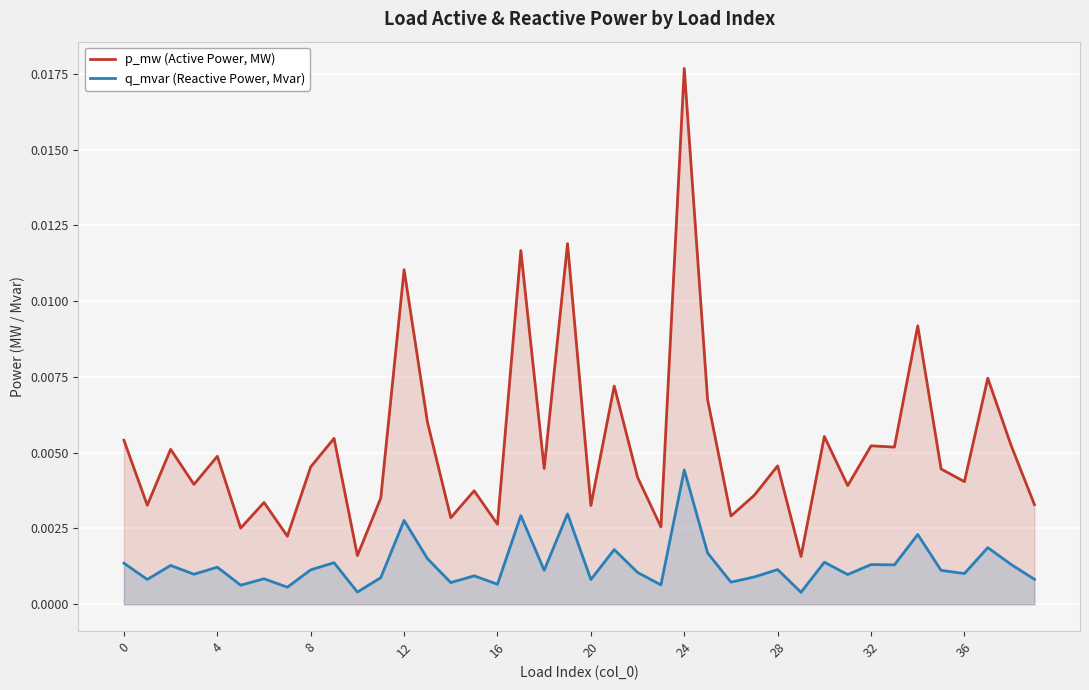

True or false: p_mw (Active Power, MW) and q_mvar (Reactive Power, Mvar) cross at least once.

False